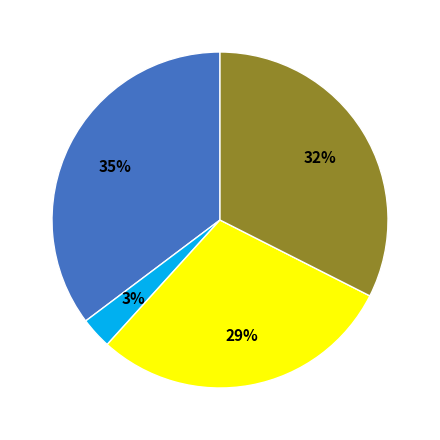

To the nearest percent, what is the average slice percentage?

25%